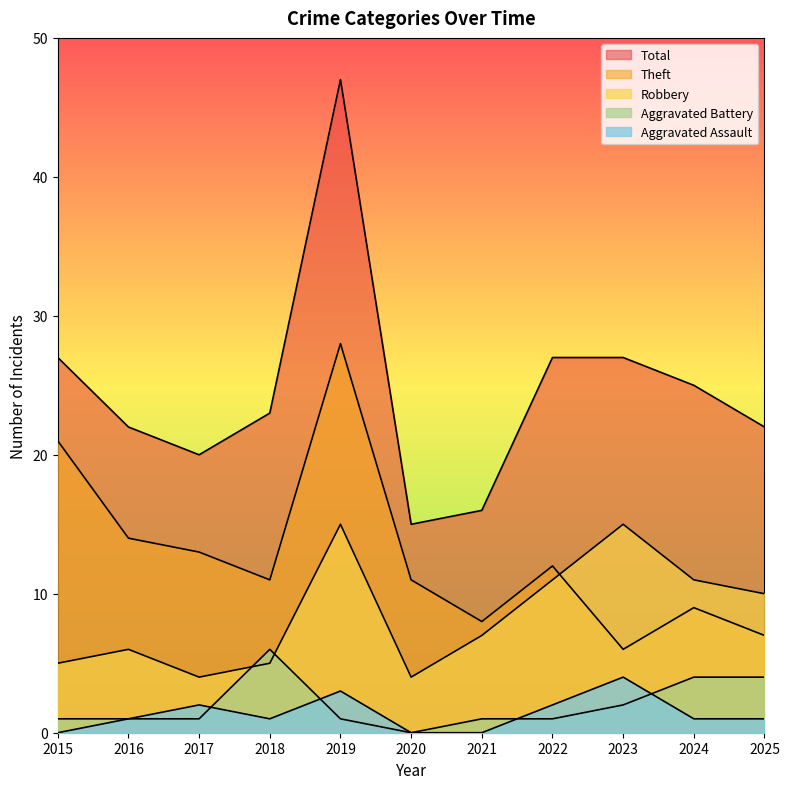

What is the minimum value for Theft?

6